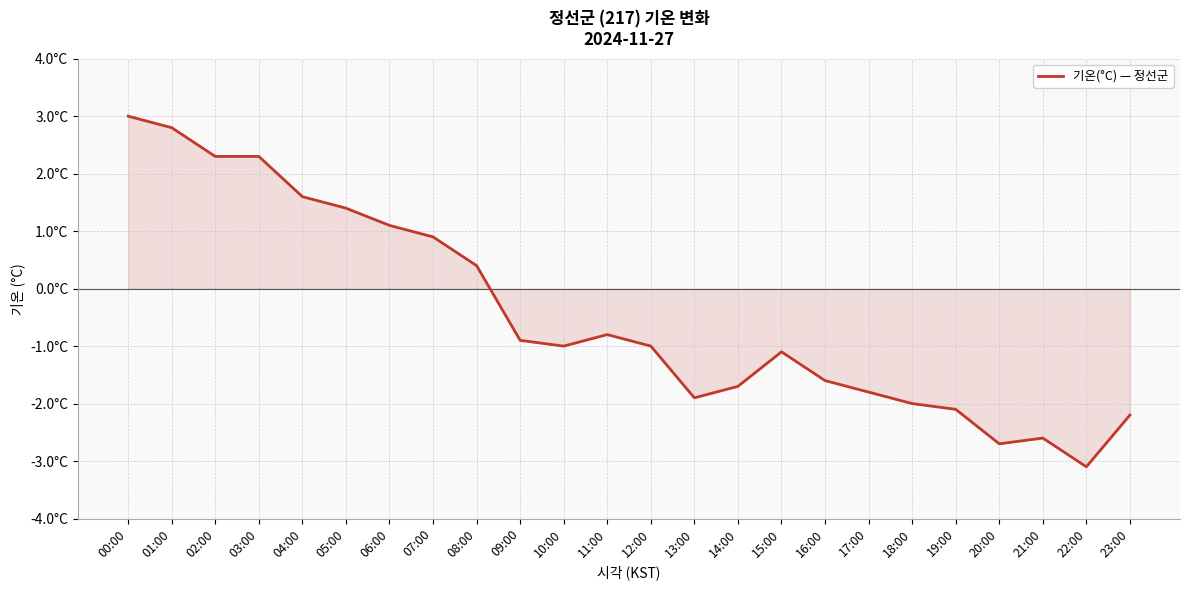

What is the greatest value displayed?

3.0